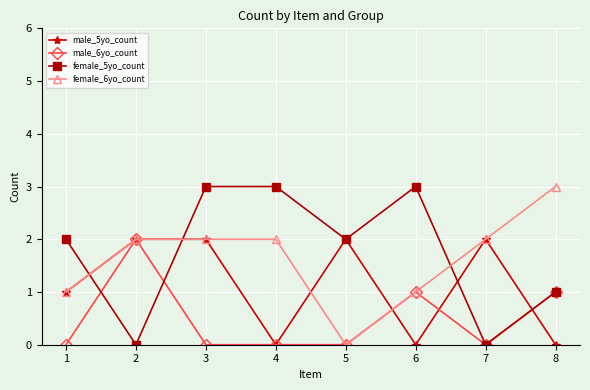

What is the difference between the maximum and second lowest values in the male_6yo_count series?

2